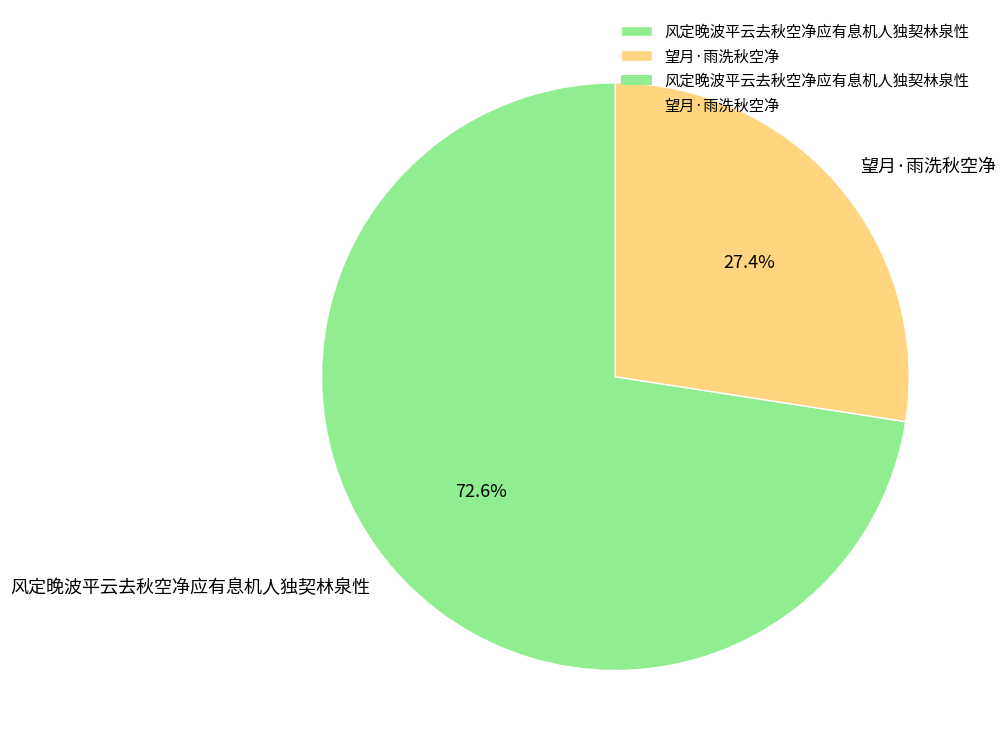

The 风定晚波平云去秋空净应有息机人独契林泉性 slice represents 73% of the pie. True or false?

True